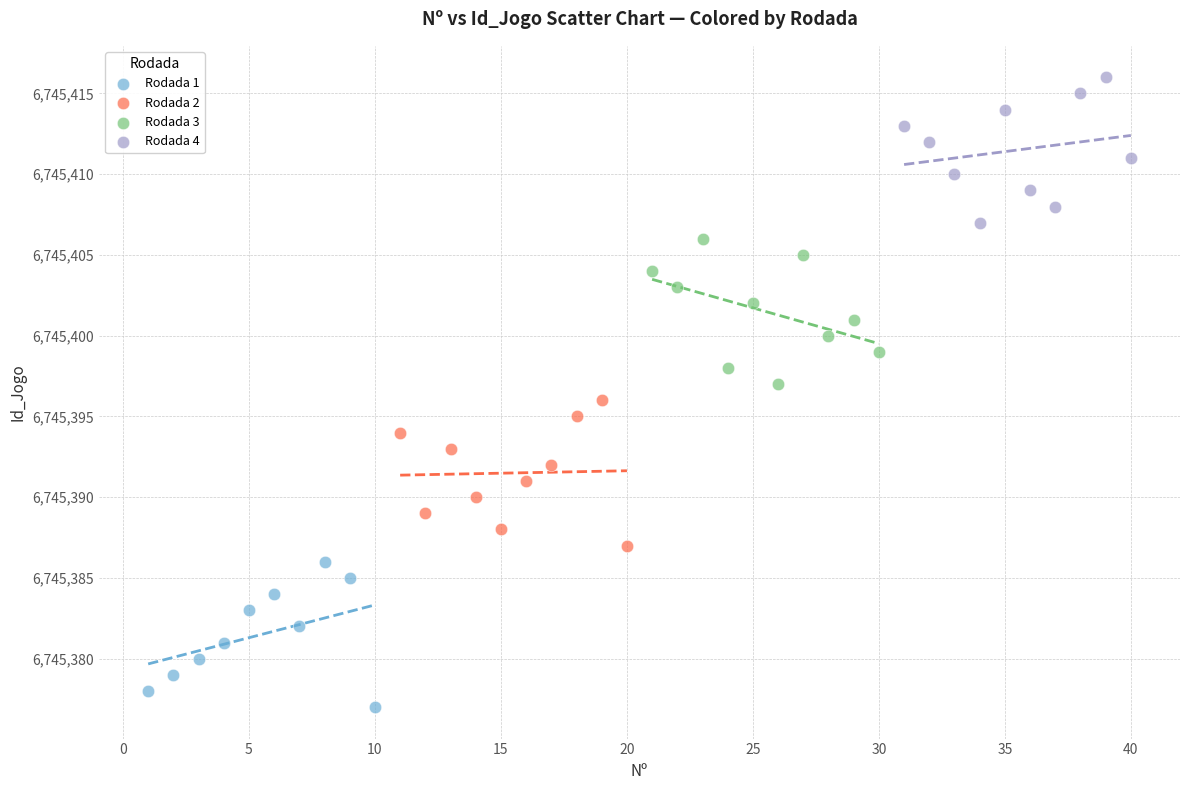

Which series reaches the maximum Y coordinate?

Rodada 4